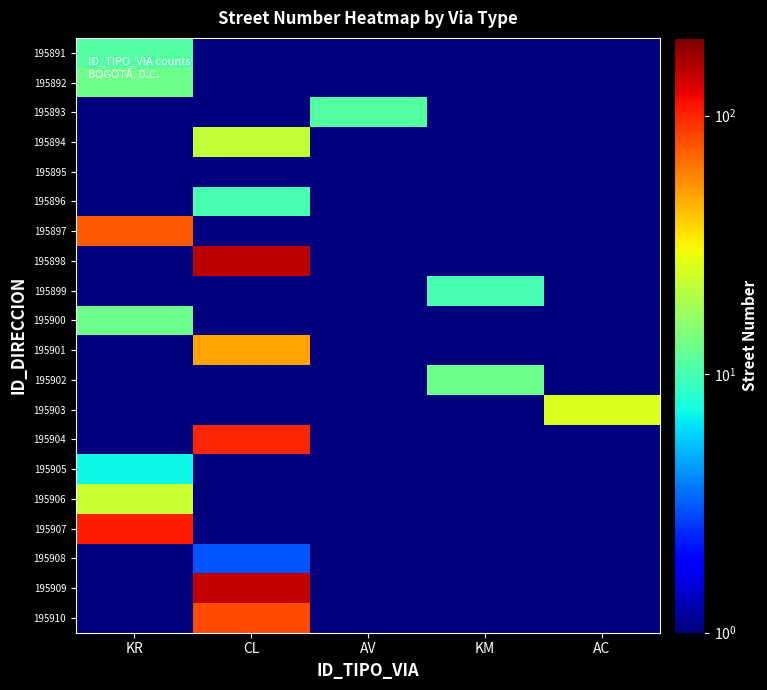

Reading left to right, list all the values displayed in this chart.

195891: KR=11.0	CL=0.0	AV=0.0	KM=0.0	AC=0.0
195892: KR=13.0	CL=0.0	AV=0.0	KM=0.0	AC=0.0
195893: KR=0.0	CL=0.0	AV=11.0	KM=0.0	AC=0.0
195894: KR=0.0	CL=22.0	AV=0.0	KM=0.0	AC=0.0
195895: KR=1.0	CL=0.0	AV=0.0	KM=0.0	AC=0.0
195896: KR=0.0	CL=10.0	AV=0.0	KM=0.0	AC=0.0
195897: KR=75.0	CL=0.0	AV=0.0	KM=0.0	AC=0.0
195898: KR=0.0	CL=152.0	AV=0.0	KM=0.0	AC=0.0
195899: KR=0.0	CL=0.0	AV=0.0	KM=10.0	AC=0.0
195900: KR=13.0	CL=0.0	AV=0.0	KM=0.0	AC=0.0
195901: KR=0.0	CL=49.0	AV=0.0	KM=0.0	AC=0.0
195902: KR=0.0	CL=0.0	AV=0.0	KM=13.0	AC=0.0
195903: KR=0.0	CL=0.0	AV=0.0	KM=0.0	AC=26.0
195904: KR=0.0	CL=100.0	AV=0.0	KM=0.0	AC=0.0
195905: KR=7.0	CL=0.0	AV=0.0	KM=0.0	AC=0.0
195906: KR=23.0	CL=0.0	AV=0.0	KM=0.0	AC=0.0
195907: KR=104.0	CL=0.0	AV=0.0	KM=0.0	AC=0.0
195908: KR=0.0	CL=3.0	AV=0.0	KM=0.0	AC=0.0
195909: KR=0.0	CL=145.0	AV=0.0	KM=0.0	AC=0.0
195910: KR=0.0	CL=81.0	AV=0.0	KM=0.0	AC=0.0